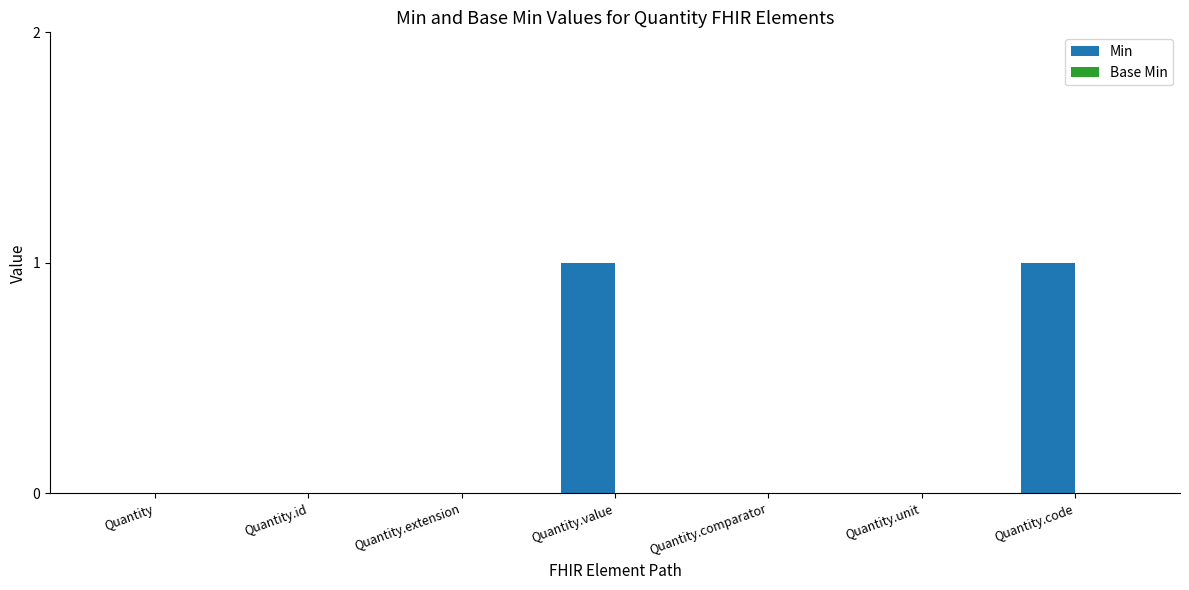

Does the chart contain stacked bars?

No